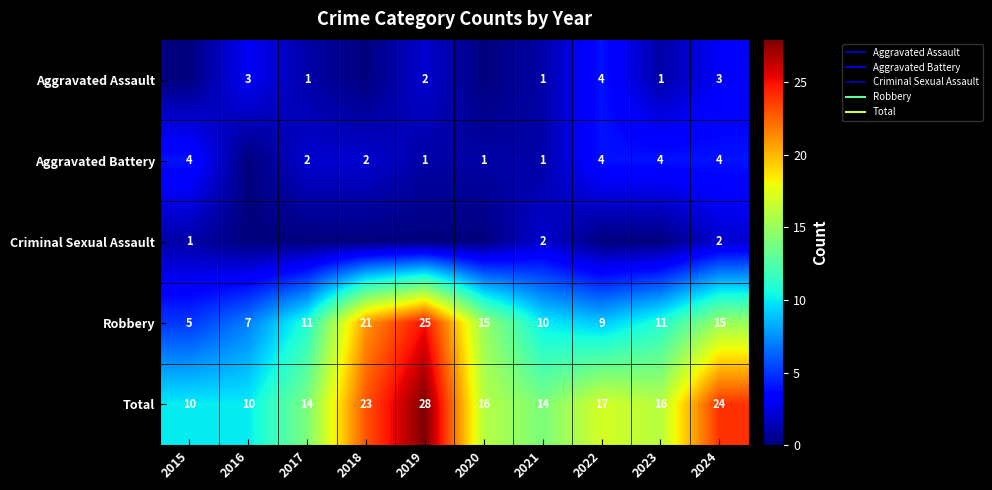

What is the maximum value for Robbery?

25